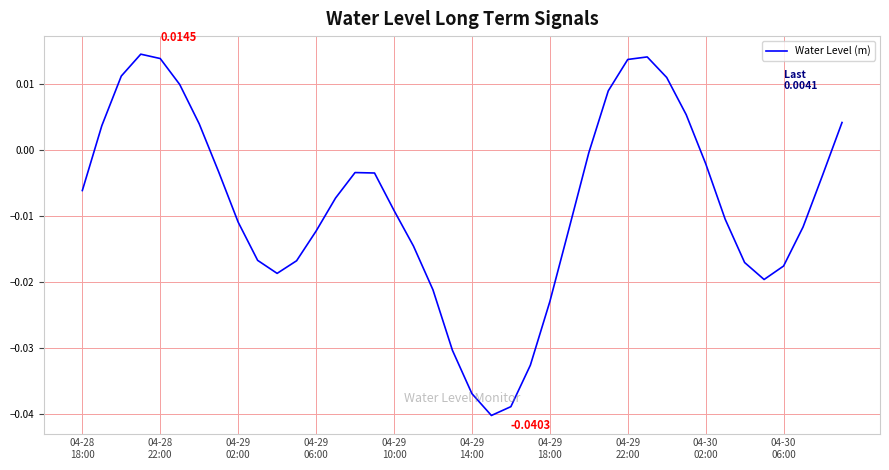

True or false: the data has more than 2 interior local peaks.

True